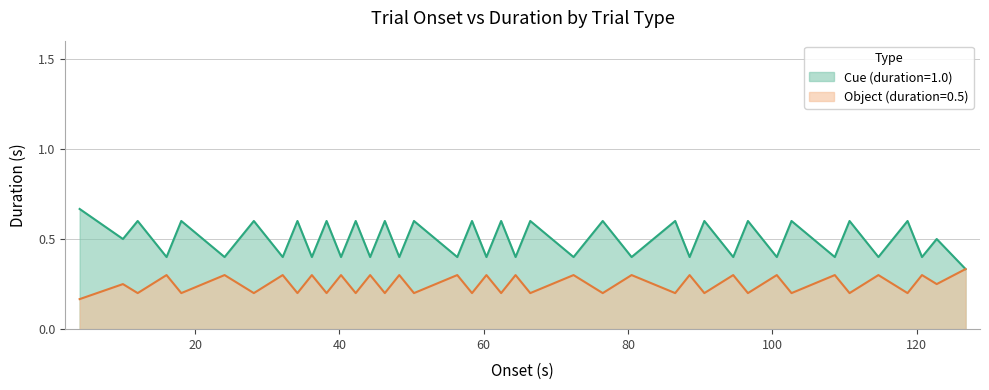

Is the value of Object (duration=0.5) at 7 greater than the value of Cue (duration=1.0) at 1?

No